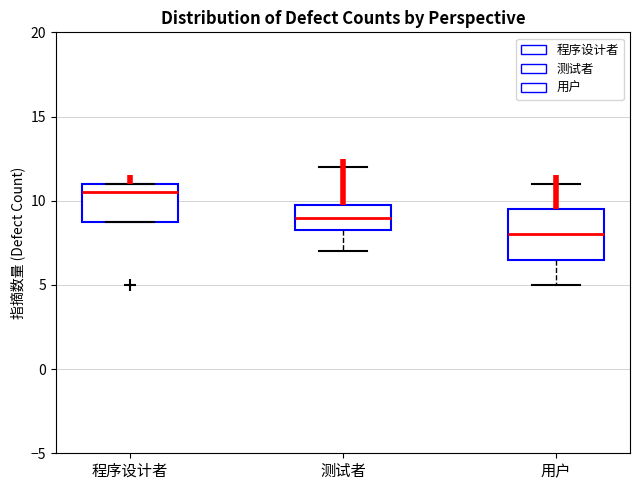

Which box has the highest median line?

程序设计者